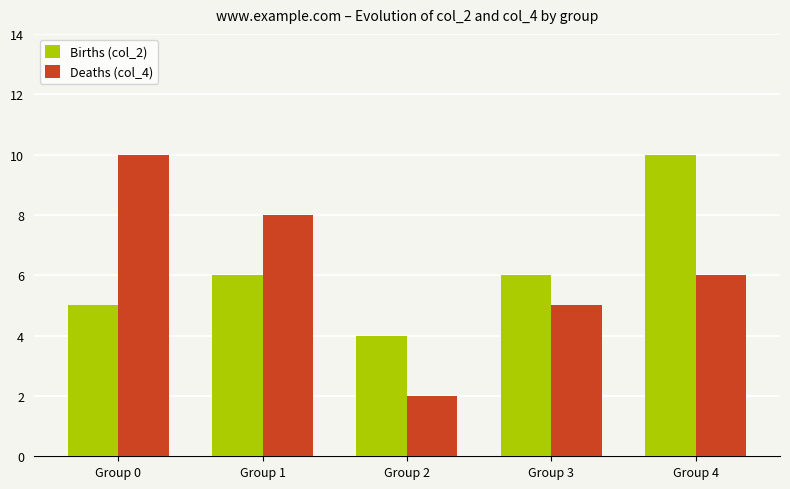

Which series has the largest range (max minus min)?

Deaths (col_4)